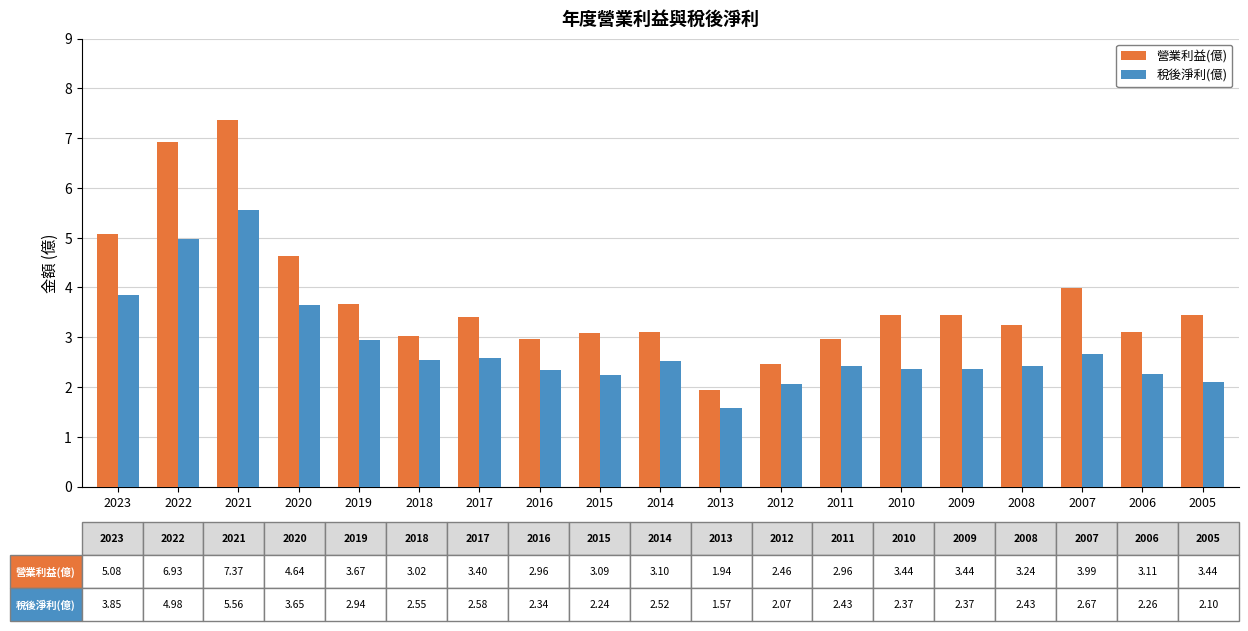

True or false: 稅後淨利(億) has a value of 0.5 at 2016.

False